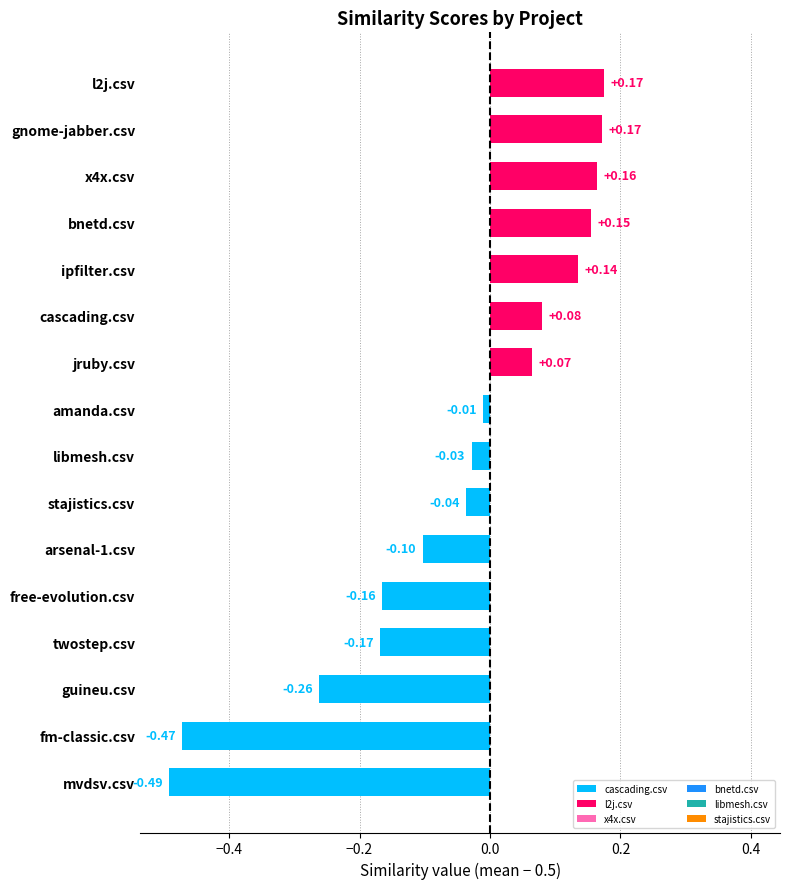

How many bars are there in total?

16